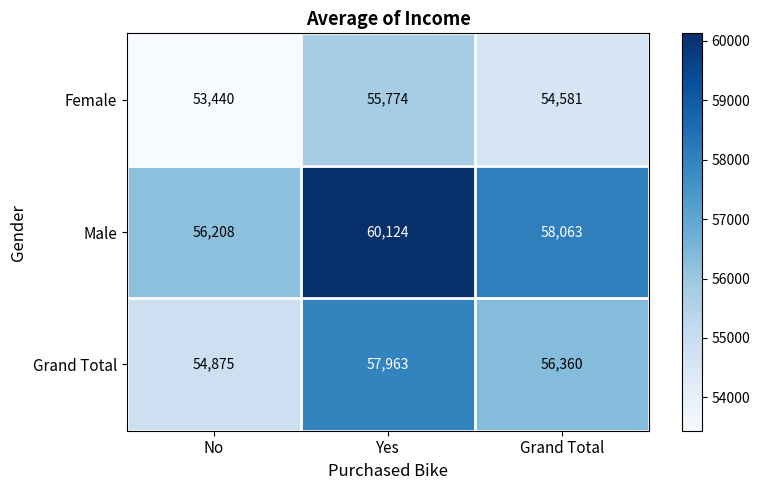

Between Yes and Grand Total, which series saw the biggest shift?

Male